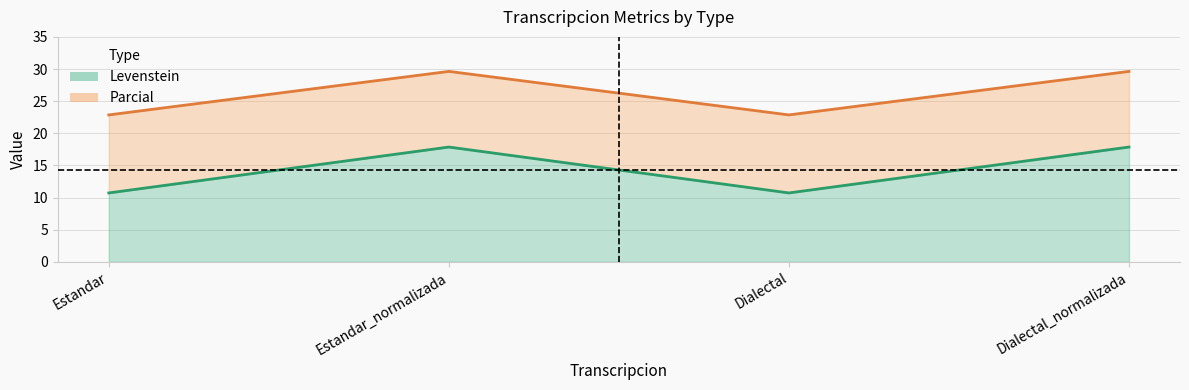

What is the sum of the Levenstein values at Estandar_normalizada and Dialectal?

28.6